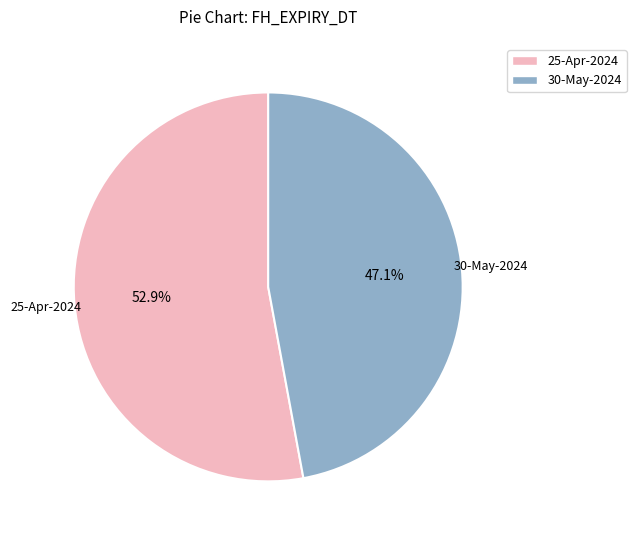

Which slice is the smallest?

30-May-2024